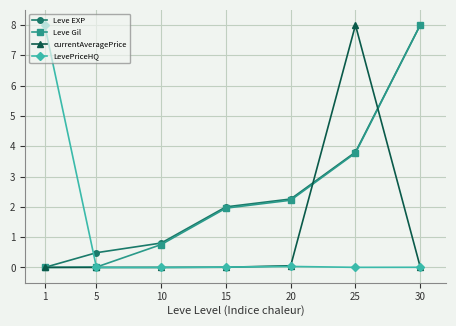

Is the value of Leve Gil at 10 greater than the value of currentAveragePrice at 10?

Yes